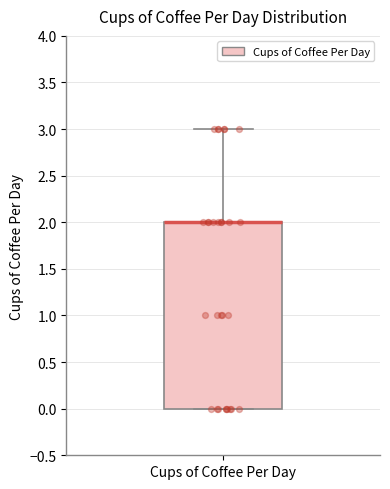

Read this box plot against the y-axis: the position of the median line, the range covered by the box, and the ends of both whiskers. The values are not printed on the chart, so give them approximately, as read against the axis.

median 2 (drawn on the box's upper edge), box 0 to 2, whiskers 0 to 3